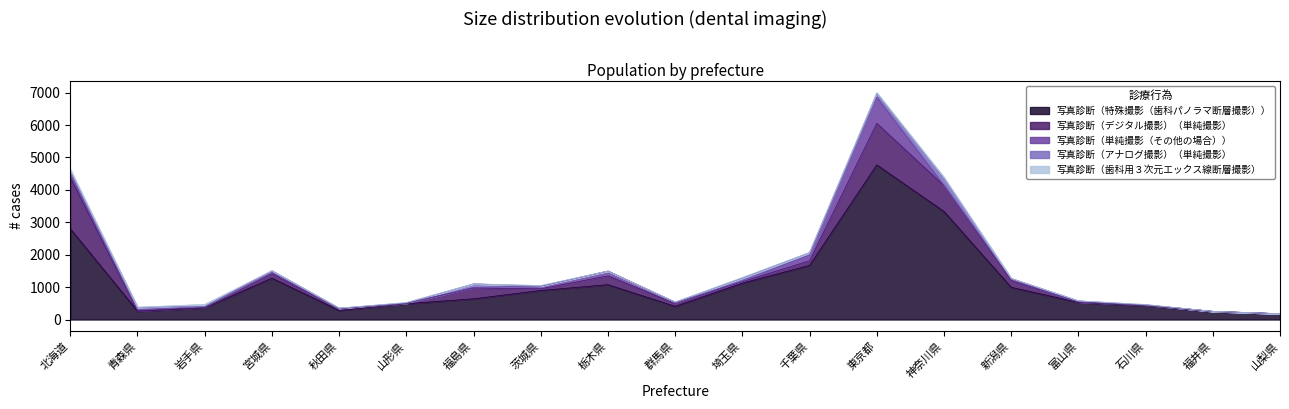

Which series has the largest range (max minus min)?

写真診断（特殊撮影（歯科パノラマ断層撮影））